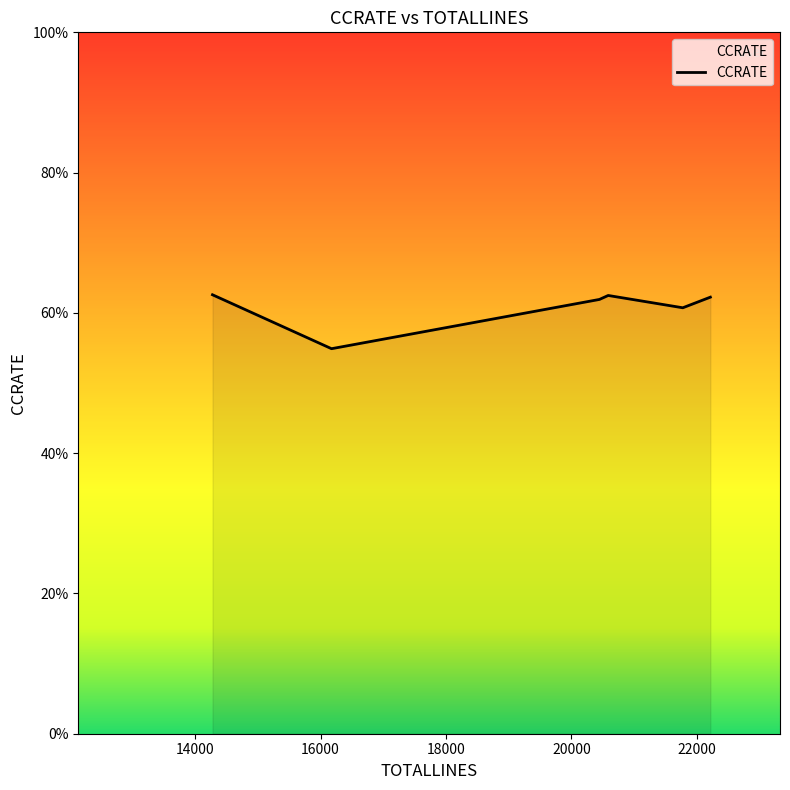

Reading left to right, extract all data points from this chart.

0.6	0.5	0.6	0.6	0.6	0.6